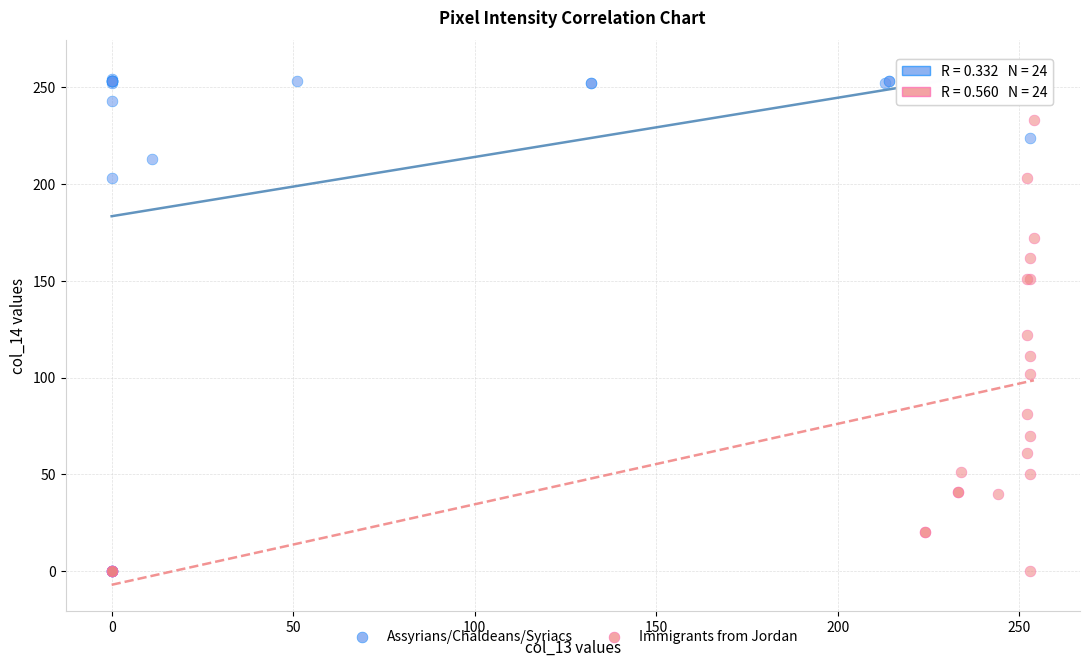

Which series reaches the maximum Y coordinate?

Assyrians/Chaldeans/Syriacs